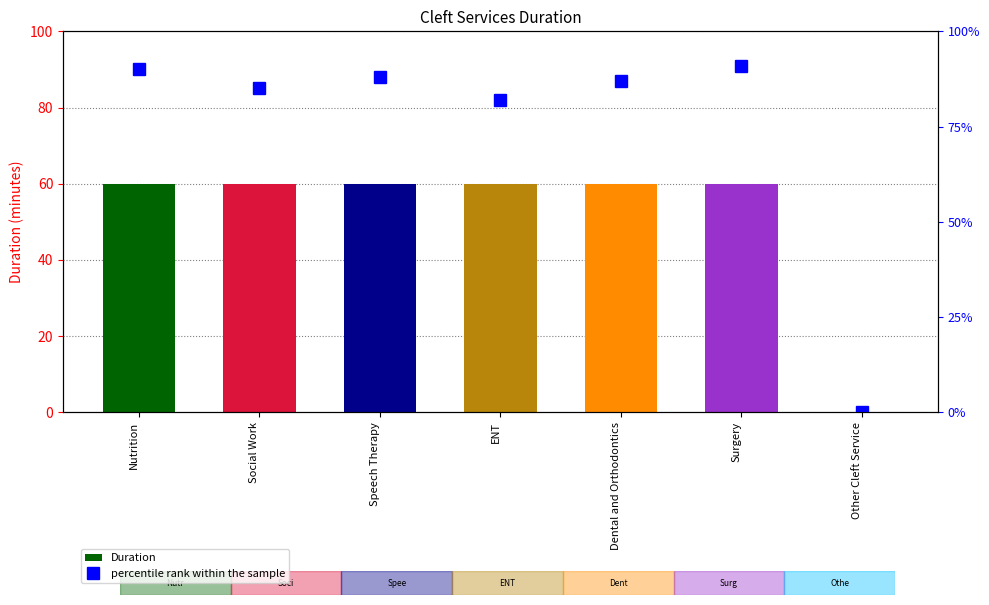

What is the difference between the percentile rank within the sample values at Other Cleft Service and ENT?

82